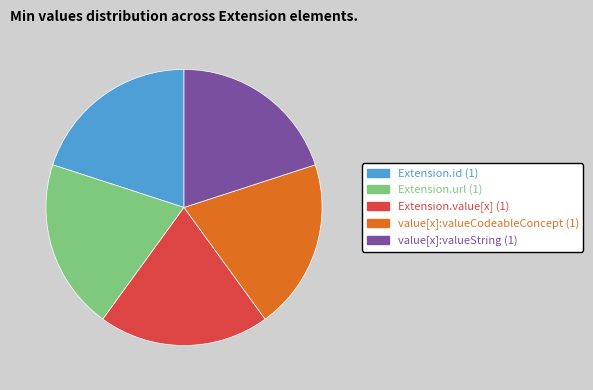

Is there any slice that represents more than half of the pie?

No